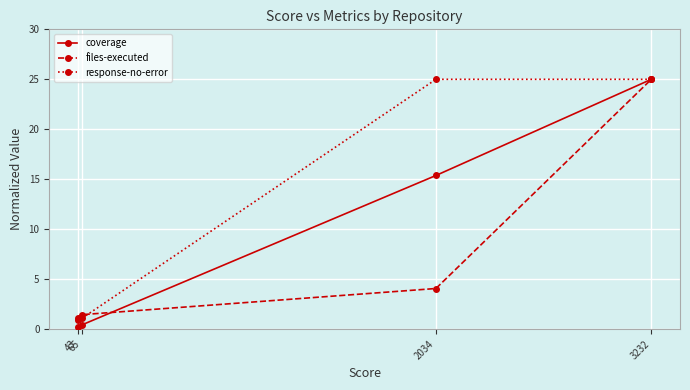

Which series has the largest total across all categories?

response-no-error